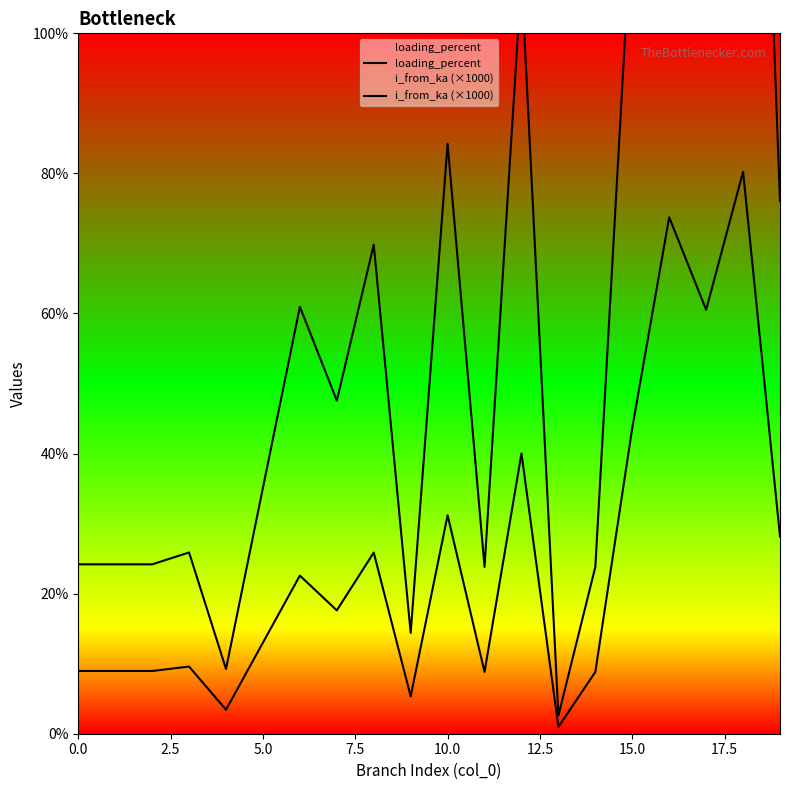

Which series has the largest total across all categories?

i_from_ka (×1000)